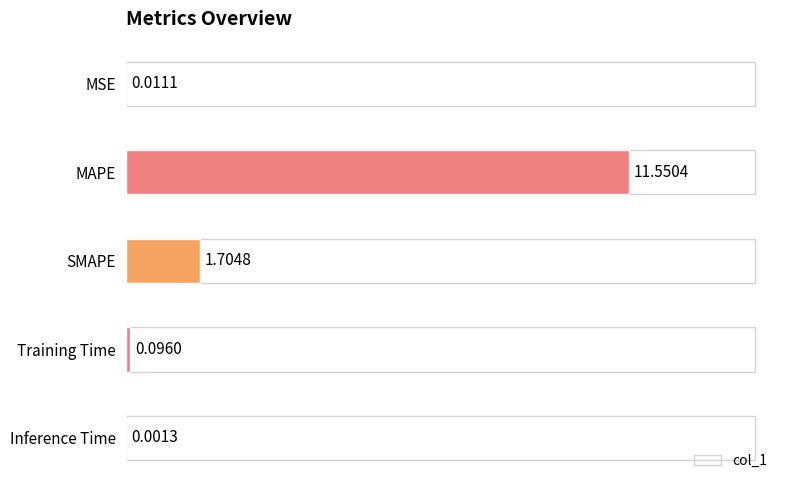

What is the sum of the values at SMAPE and Training Time?

1.8